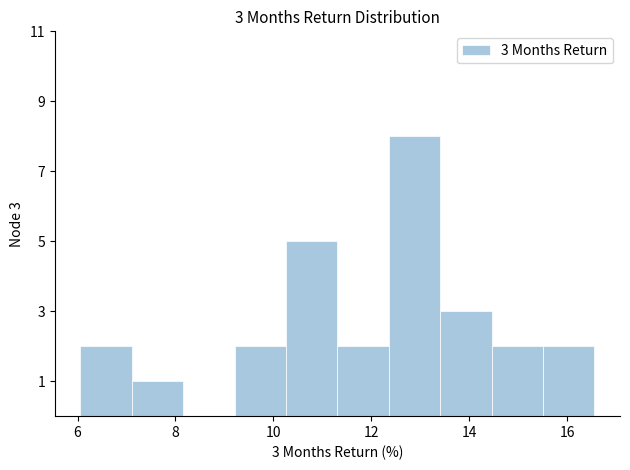

Which range on the x-axis has the tallest bar?

12.4 to 13.4